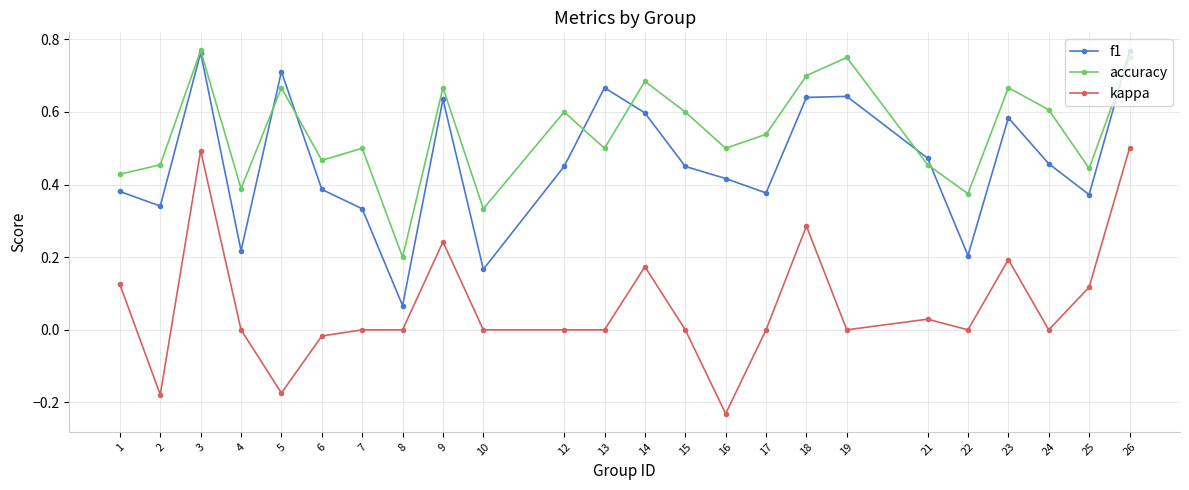

Which series has the largest total across all categories?

accuracy